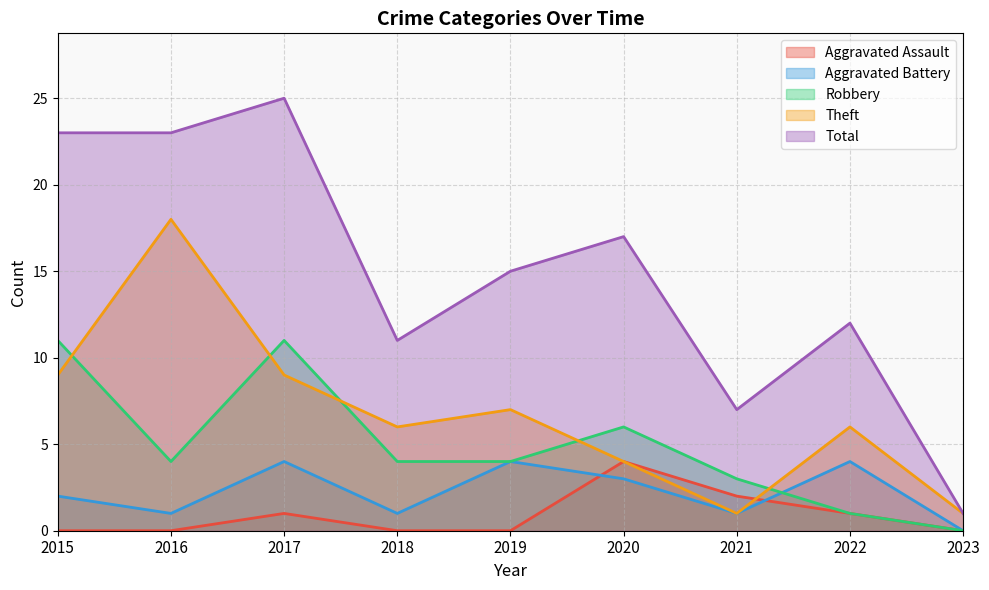

Which series has the widest spread of values?

Total